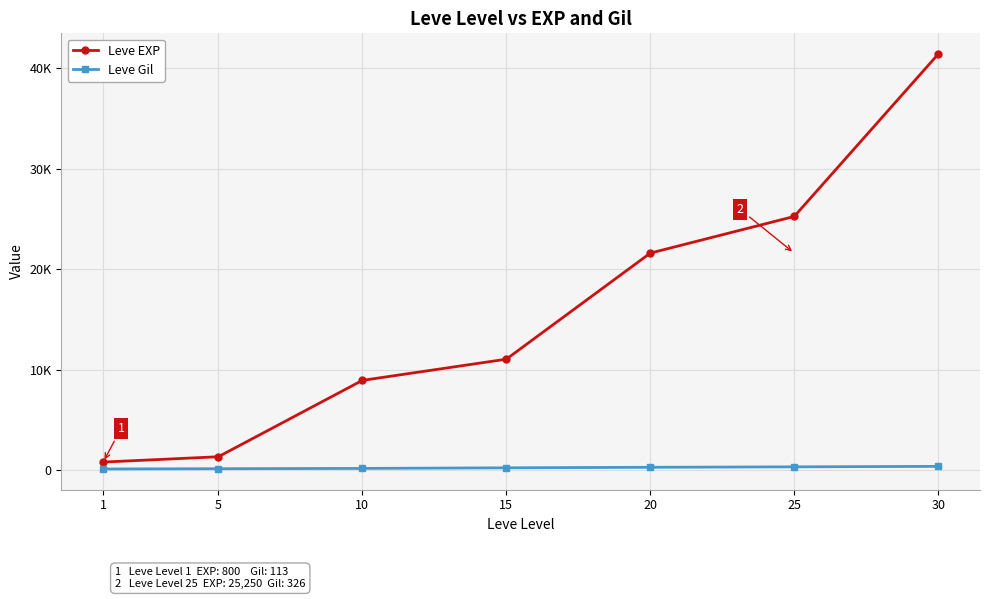

Is this an area chart (filled region under the line)?

No